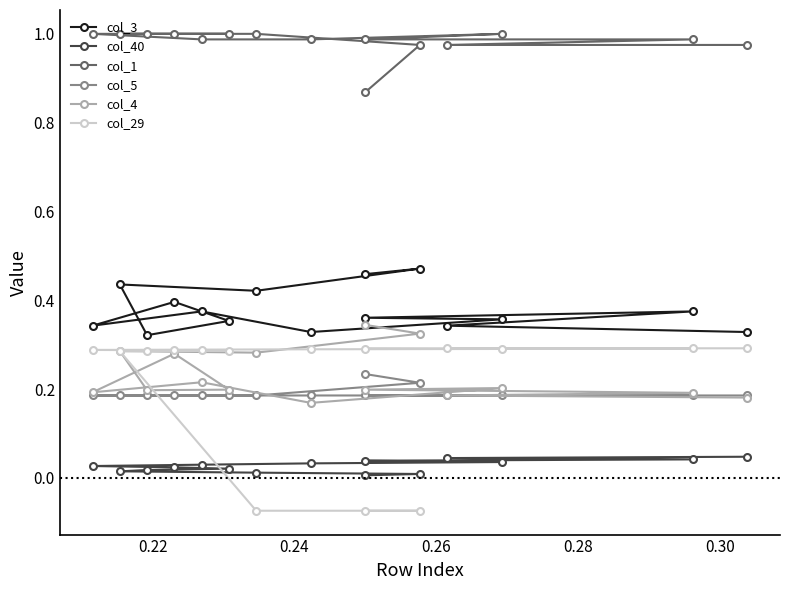

At 0.30, list the series in order from smallest to largest.

col_40, col_5, col_4, col_29, col_3, col_1